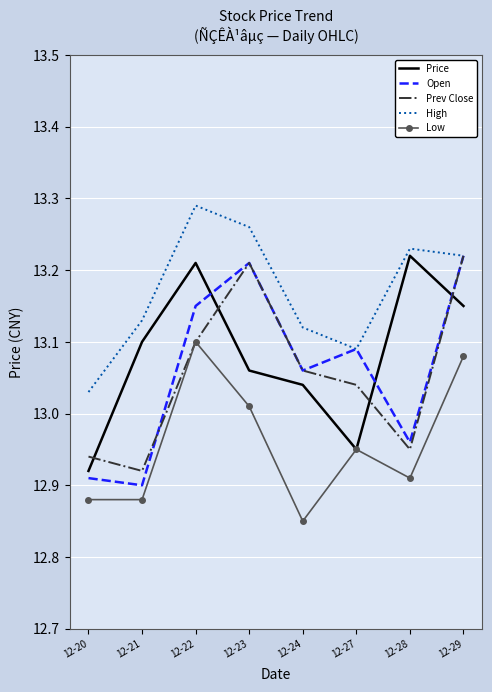

At which category does the chart reach its peak across all series?

12-22